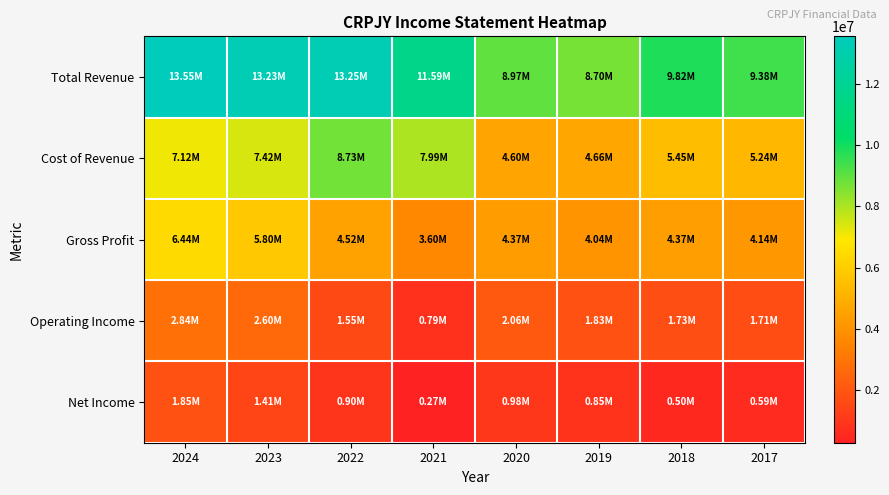

Reading left to right, list all the values displayed in this chart.

Total Revenue: 2024=13554500	2023=13227900	2022=13248800	2021=11594900	2020=8970500	2019=8699000	2018=9824700	2017=9382800
Cost of Revenue: 2024=7115800	2023=7424300	2022=8732100	2021=7992200	2020=4598900	2019=4662400	2018=5451000	2017=5244700
Gross Profit: 2024=6438700	2023=5803600	2022=4516700	2021=3602700	2020=4371500	2019=4036700	2018=4373700	2017=4138100
Operating Income: 2024=2844100	2023=2604900	2022=1545800	2021=792200	2020=2057100	2019=1833100	2018=1727900	2017=1709100
Net Income: 2024=1852400	2023=1408500	2022=903200	2021=274200	2020=978000	2019=846100	2018=504400	2017=591700